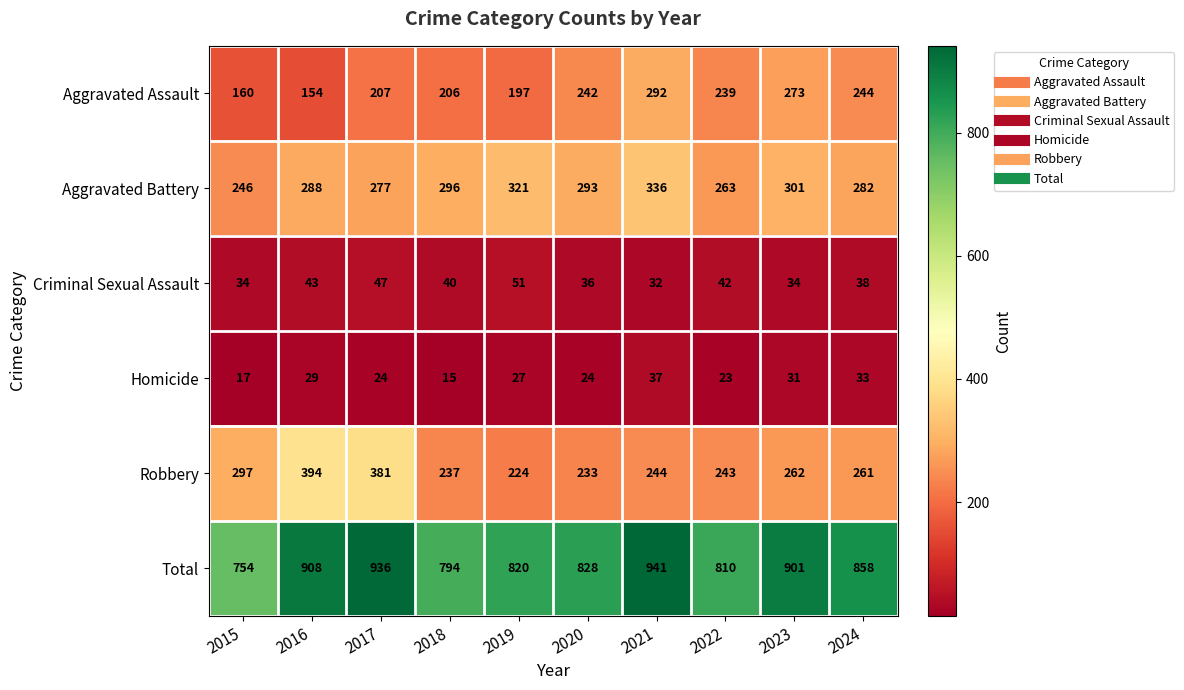

What is the minimum value for Criminal Sexual Assault?

32